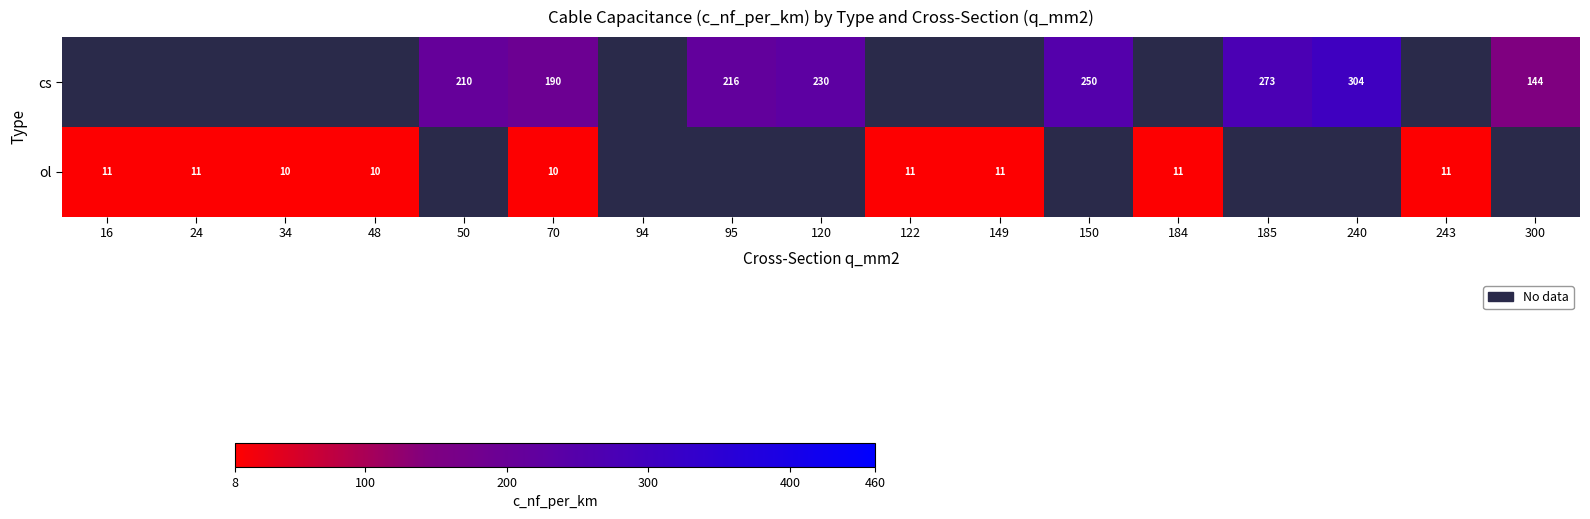

The cs series shows 407.3 at 185. True or false?

False